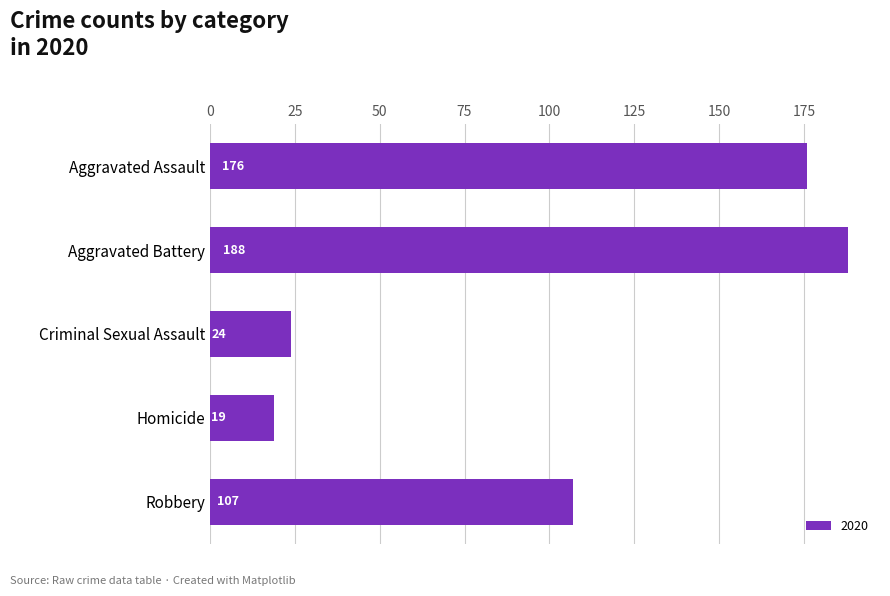

How many distinct data groups are displayed?

1